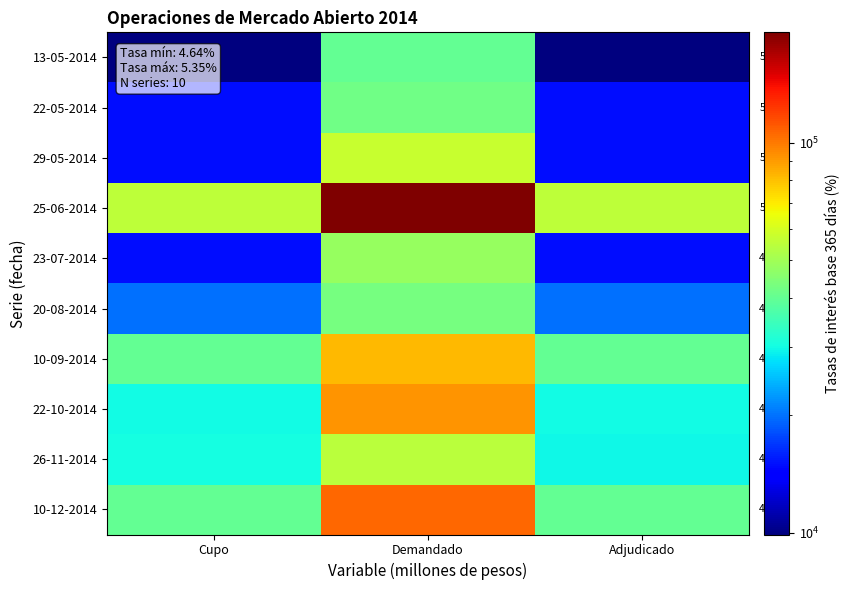

What is the maximum value for 13-05-2014?

39890